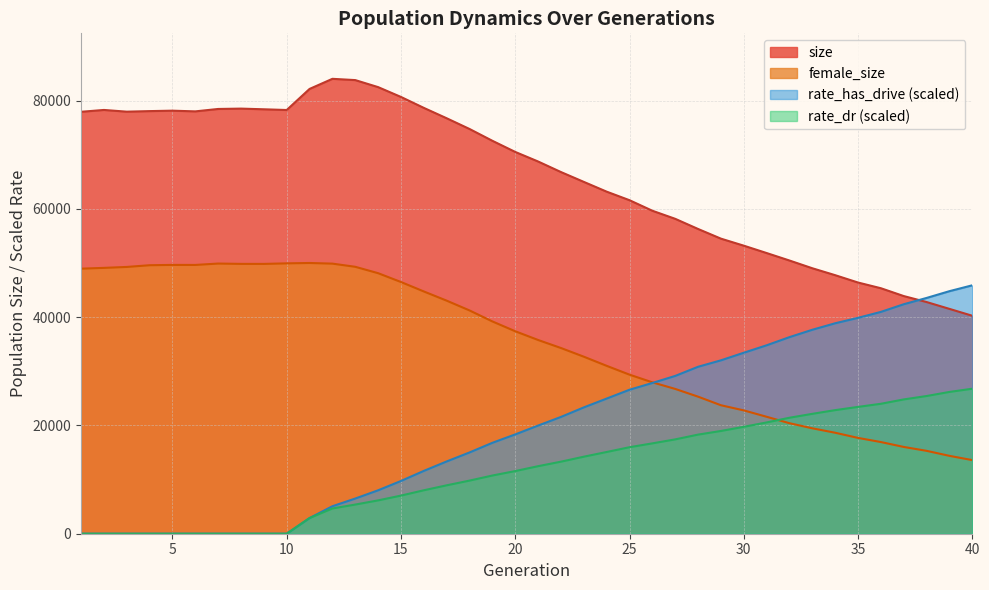

List the series in order of their peak value, lowest first.

rate_dr (scaled), rate_has_drive (scaled), female_size, size